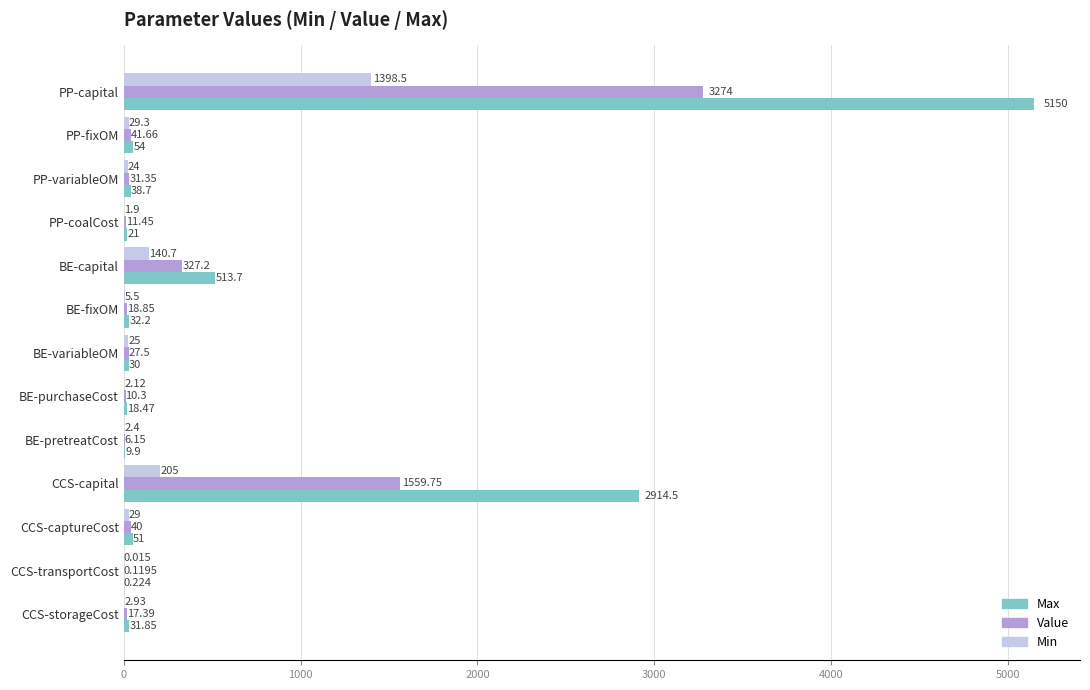

Is the value of Max at PP-fixOM greater than the value of Value at CCS-transportCost?

Yes